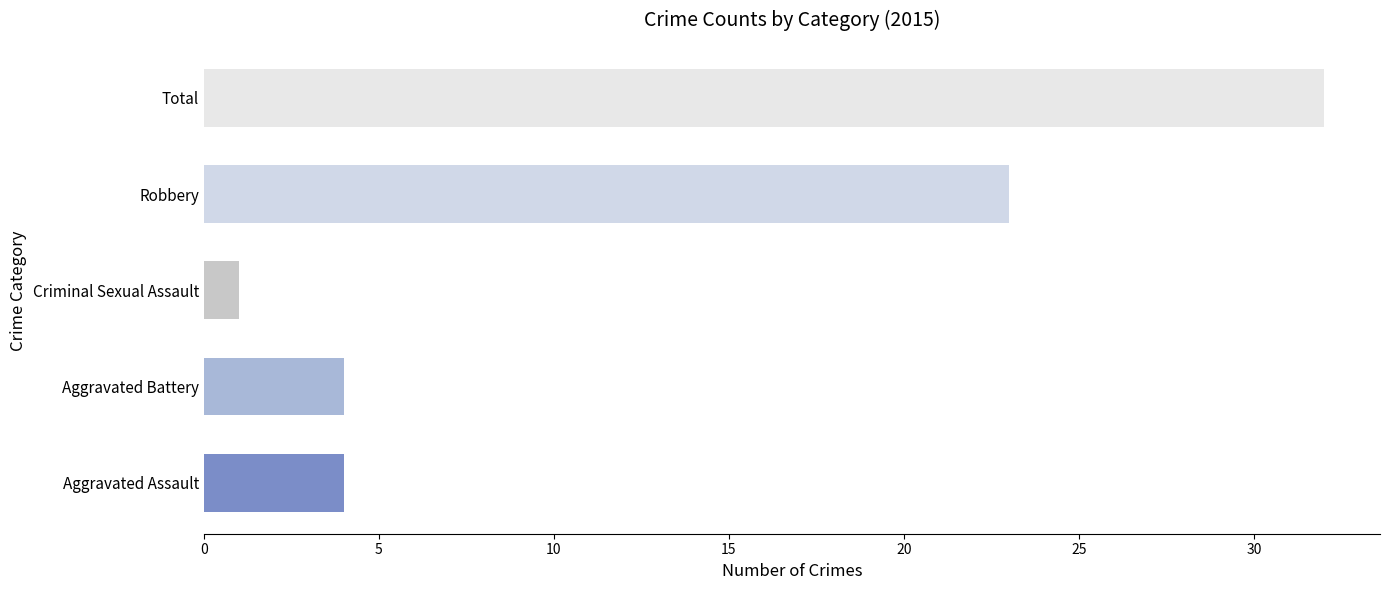

How many bars are there in total?

5